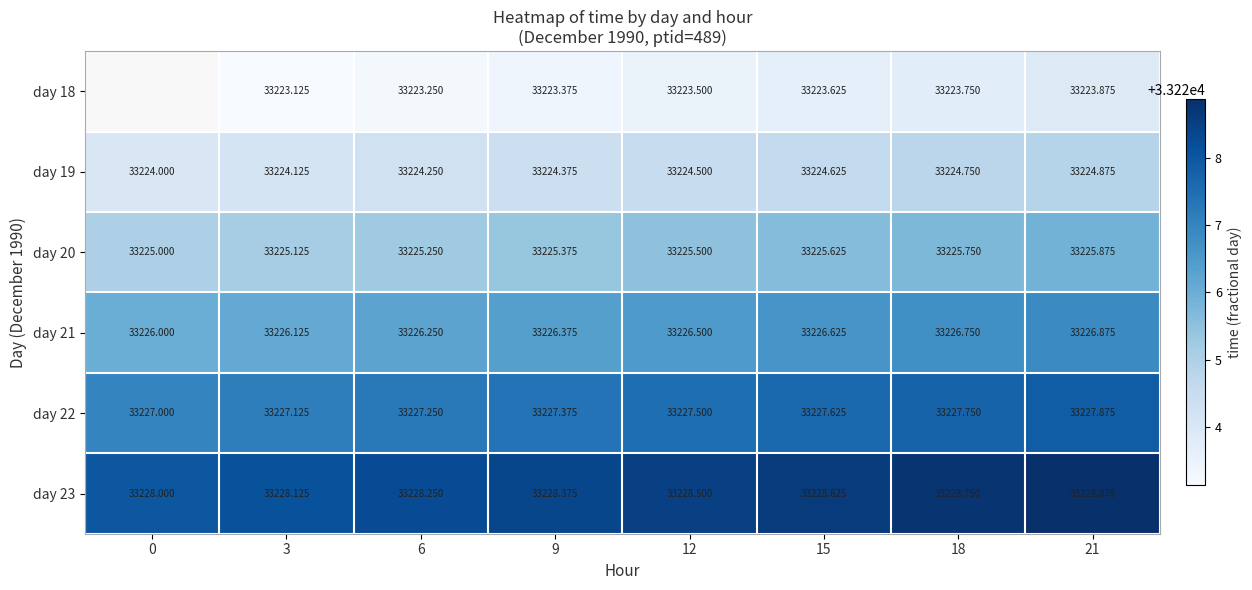

Is the value of day 23 at 0 greater than the value of day 19 at 6?

Yes